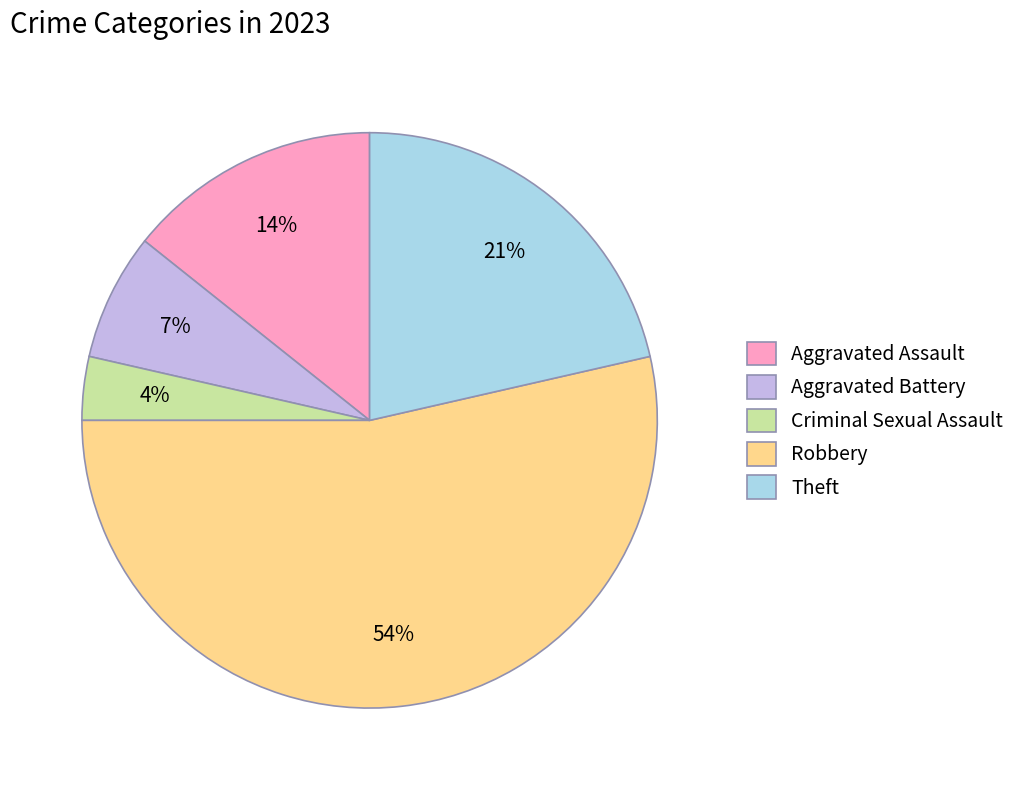

How many segments does this pie chart have?

5